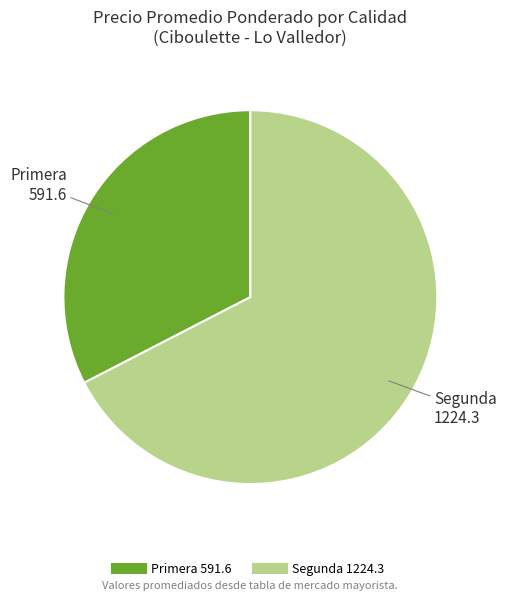

Is there a majority slice in this chart?

Yes